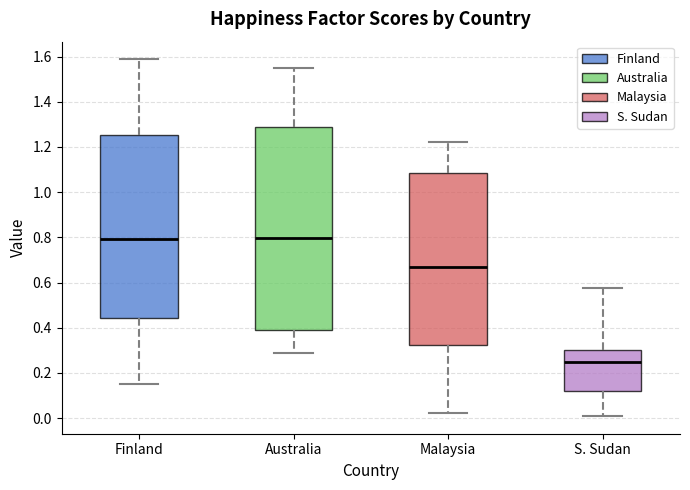

Where does the upper whisker of the box for Australia end on the y-axis? The values are not printed on the chart, so give them approximately, as read against the axis.

1.54